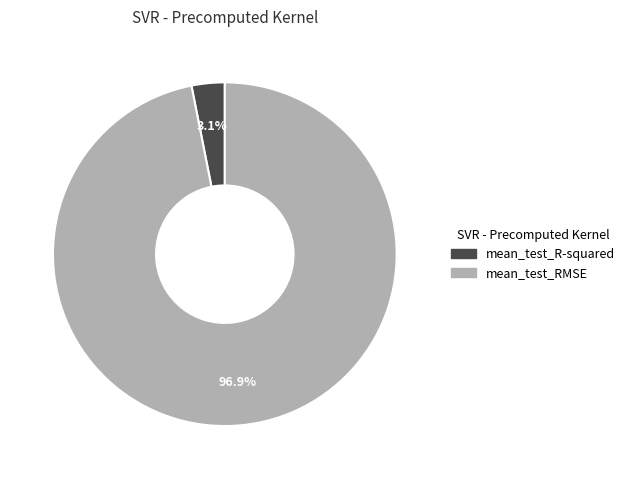

Which slice is the largest?

mean_test_RMSE